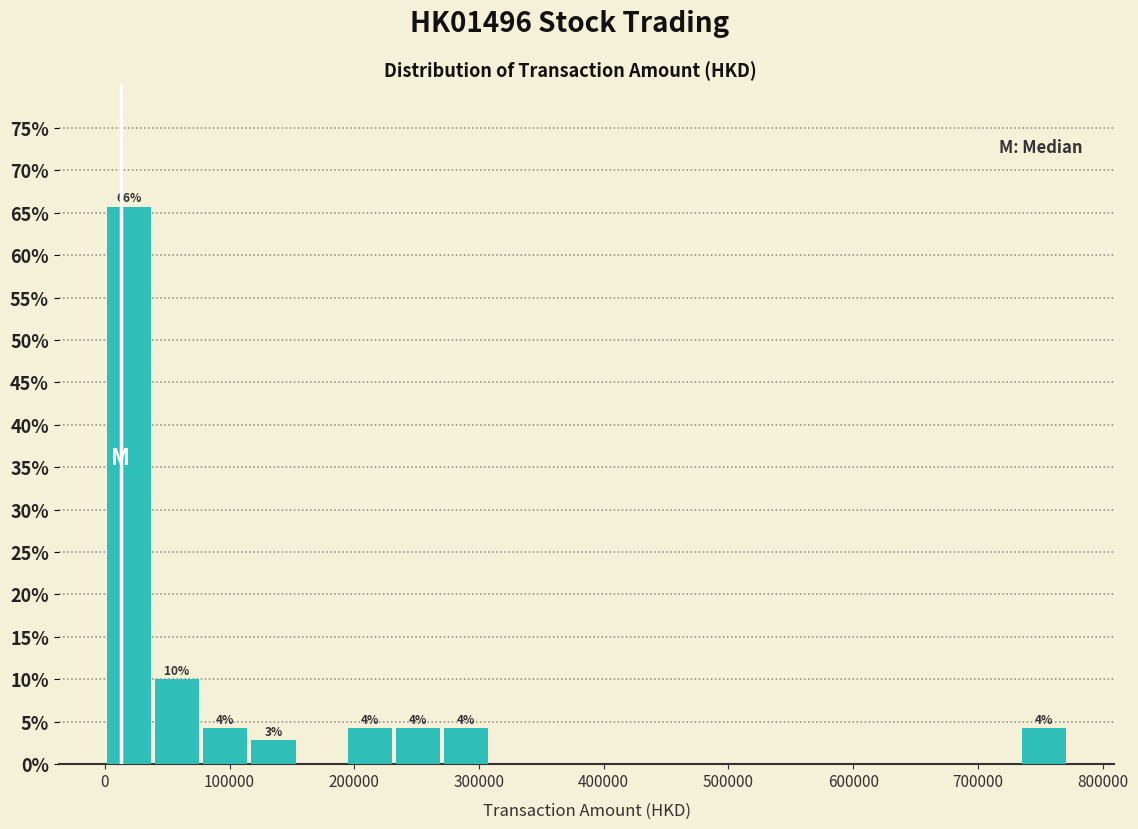

Read against the x-axis, roughly where is the centre of the tallest bar?

20000